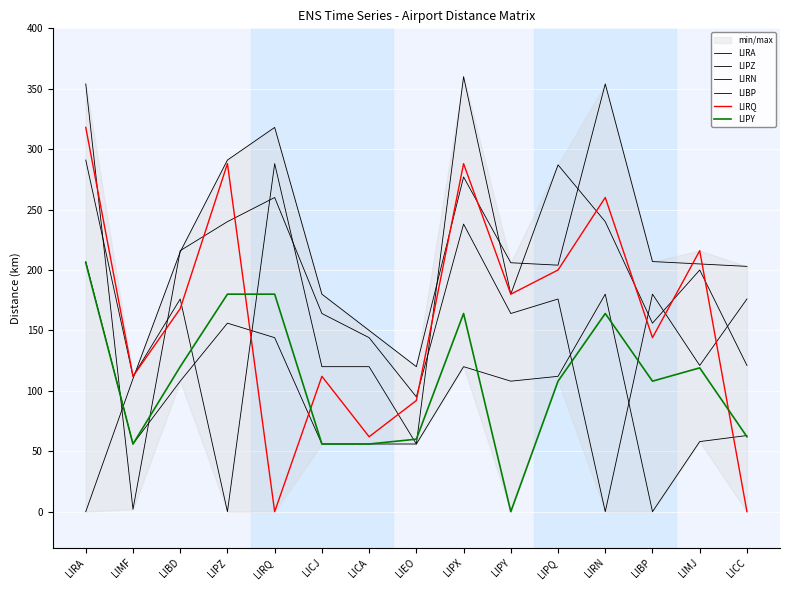

In LIPY, how many points are lower than both neighbors (excluding endpoints)?

3